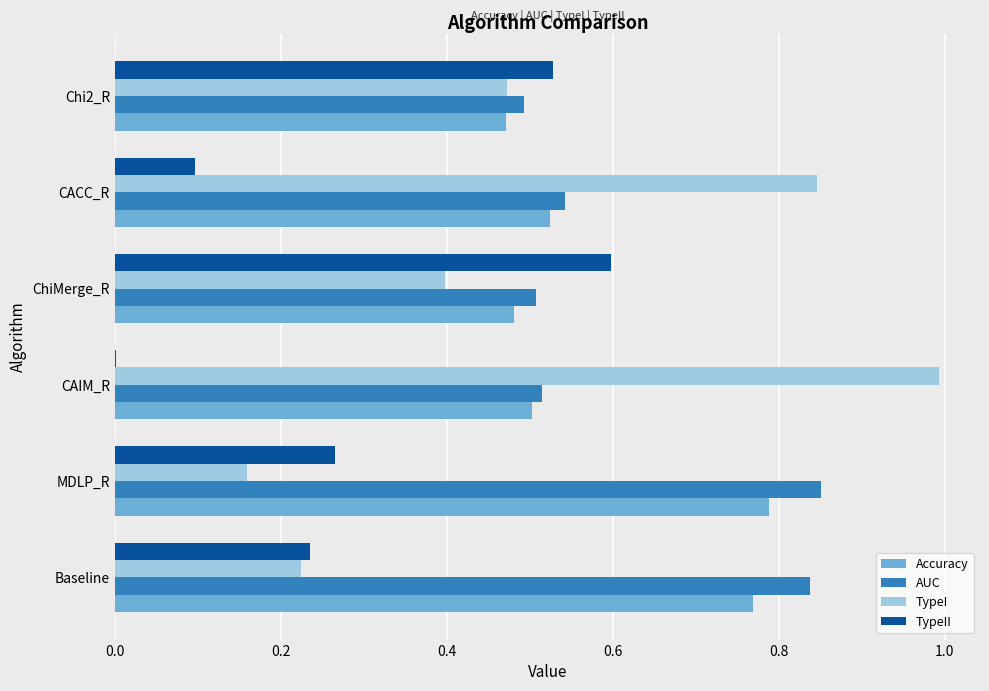

Where is Accuracy nearest to the value 0?

Chi2_R